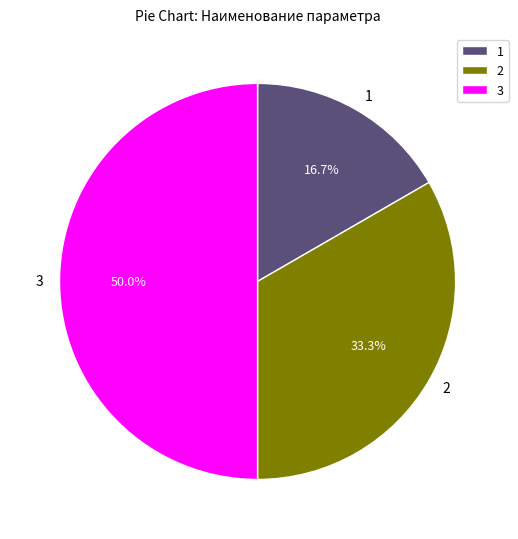

Between 2 and 3, which is larger?

3